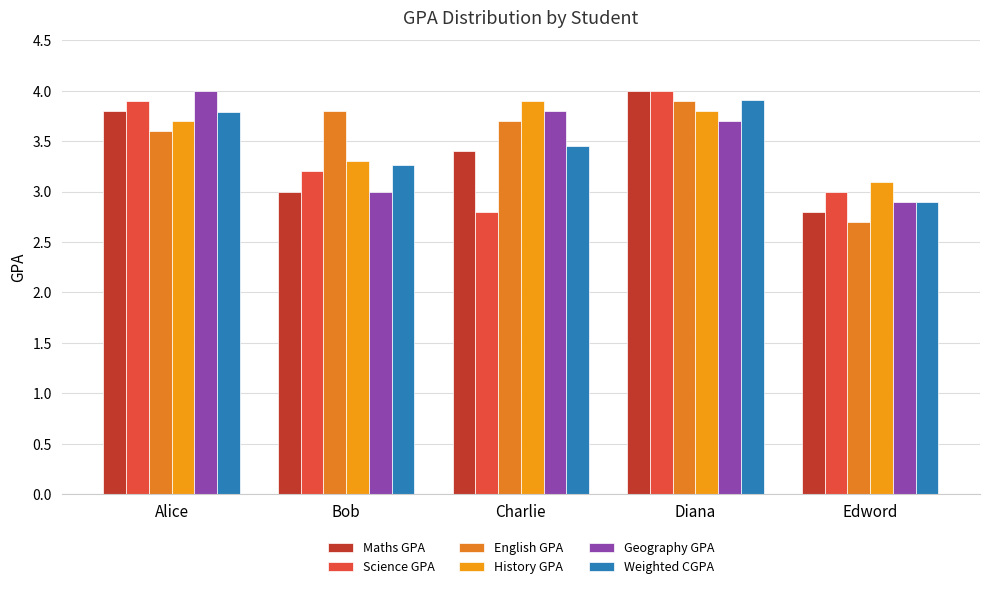

The value of Maths GPA at Bob is 4.3. True or false?

False